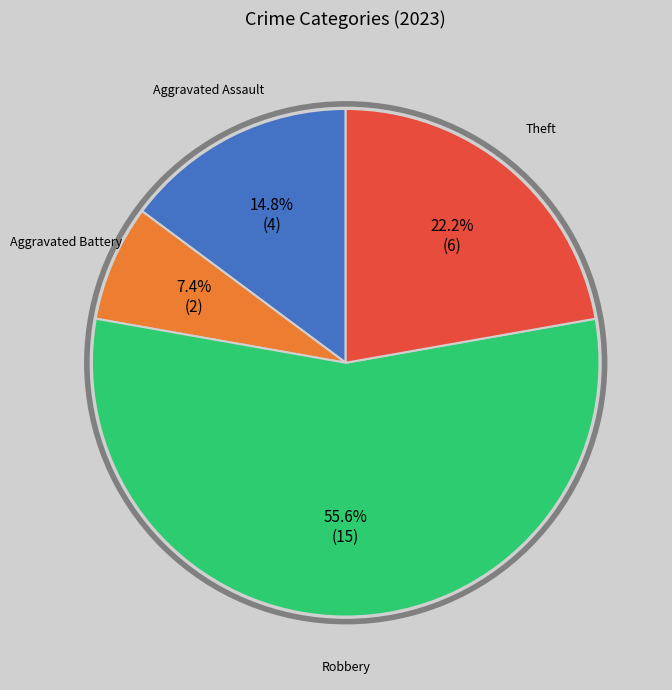

Is there a majority slice in this chart?

Yes